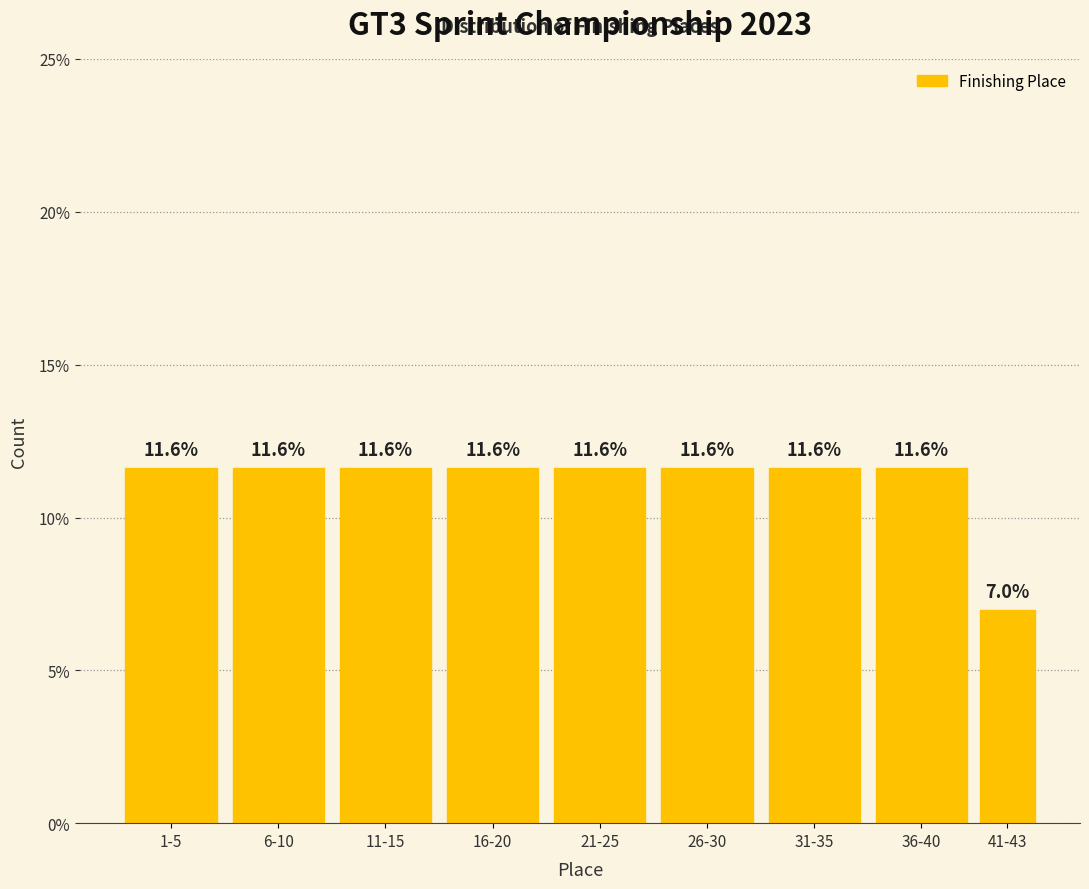

Reading right to left, transcribe all the data shown in this chart.

7.0	11.6	11.6	11.6	11.6	11.6	11.6	11.6	11.6